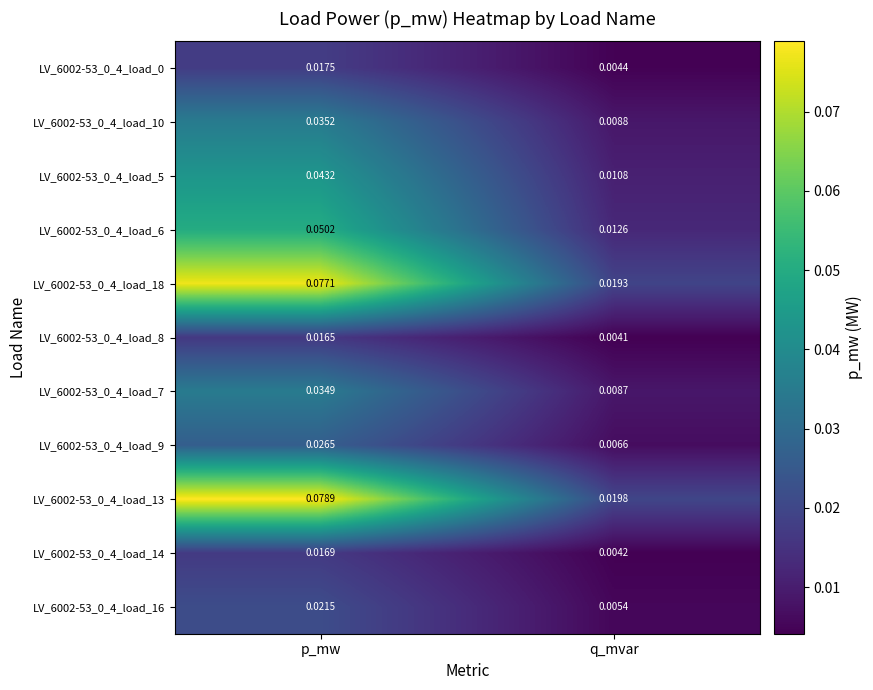

Where is LV_6002-53_0_4_load_13 nearest to the value 0?

q_mvar